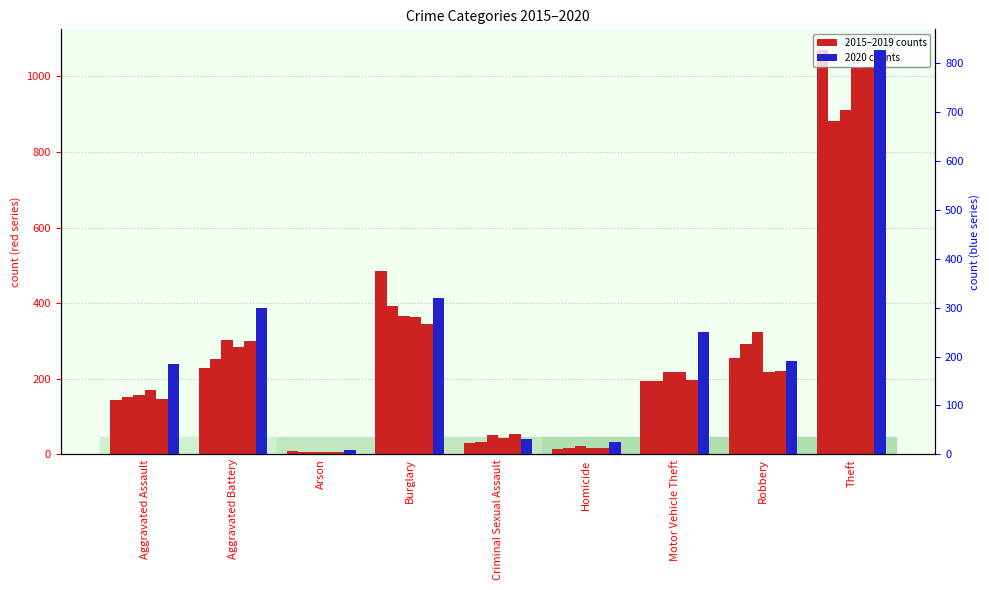

Is the value of 2015 at Burglary greater than the value of 2019 at Aggravated Assault?

Yes